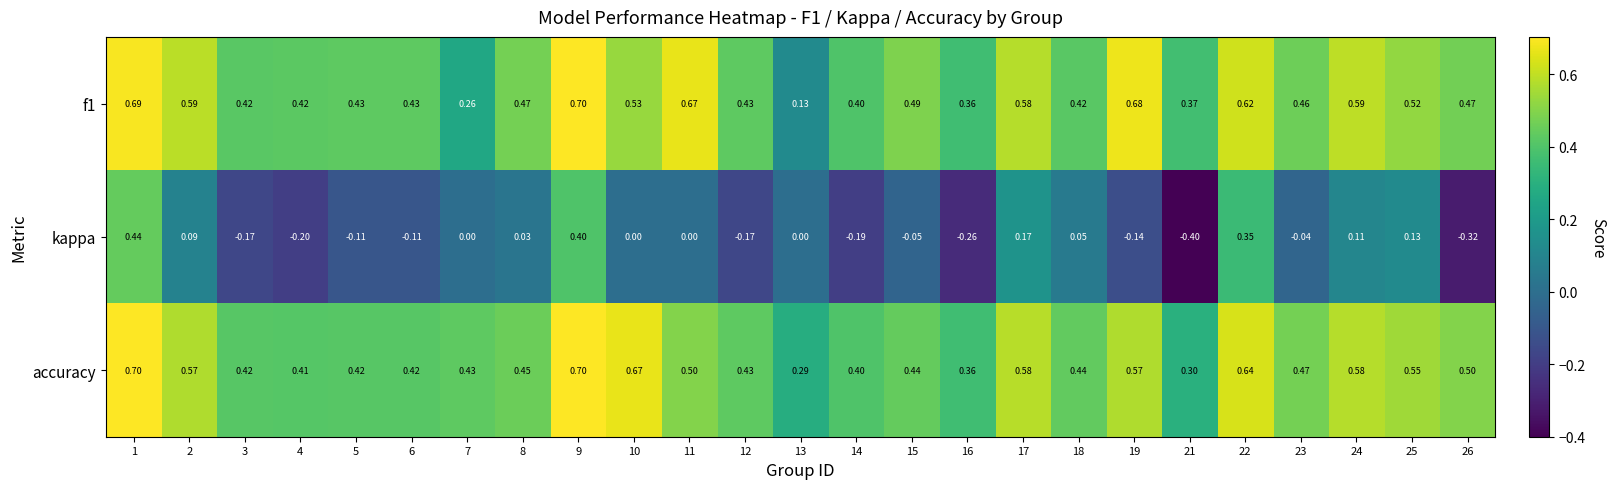

Which series has the widest spread of values?

kappa